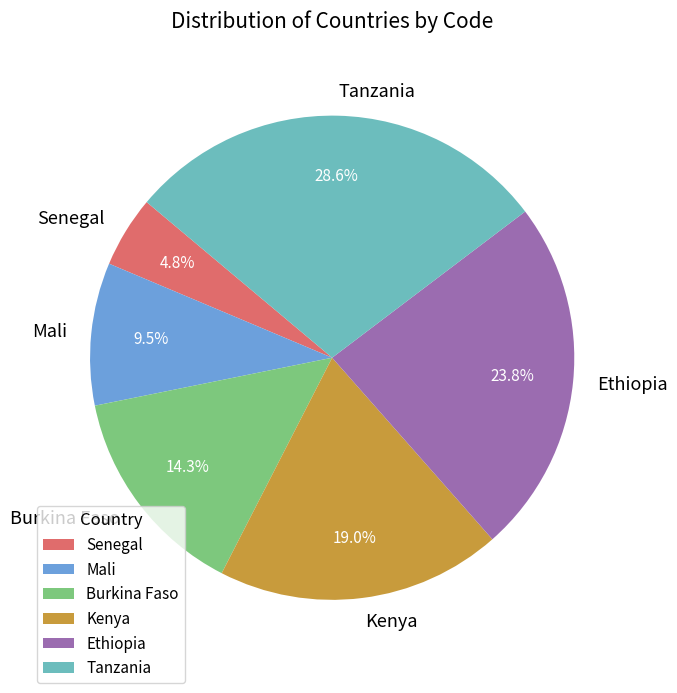

Does Ethiopia account for over 50% of the chart?

No